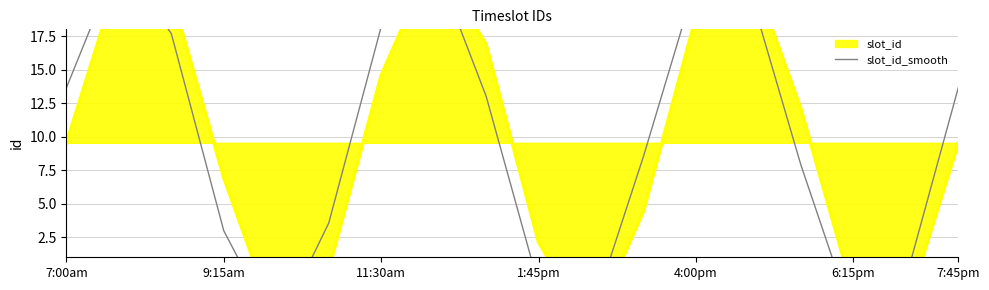

What is the sum of all values?

175.1